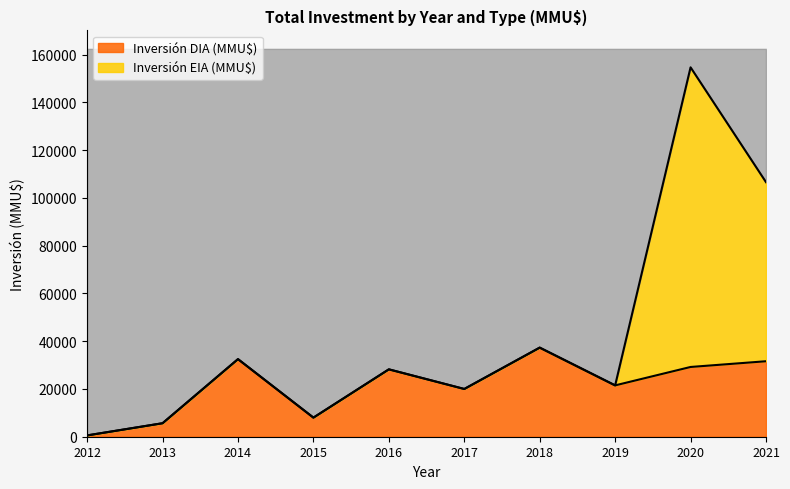

At which category does the data reach its first local peak?

2014